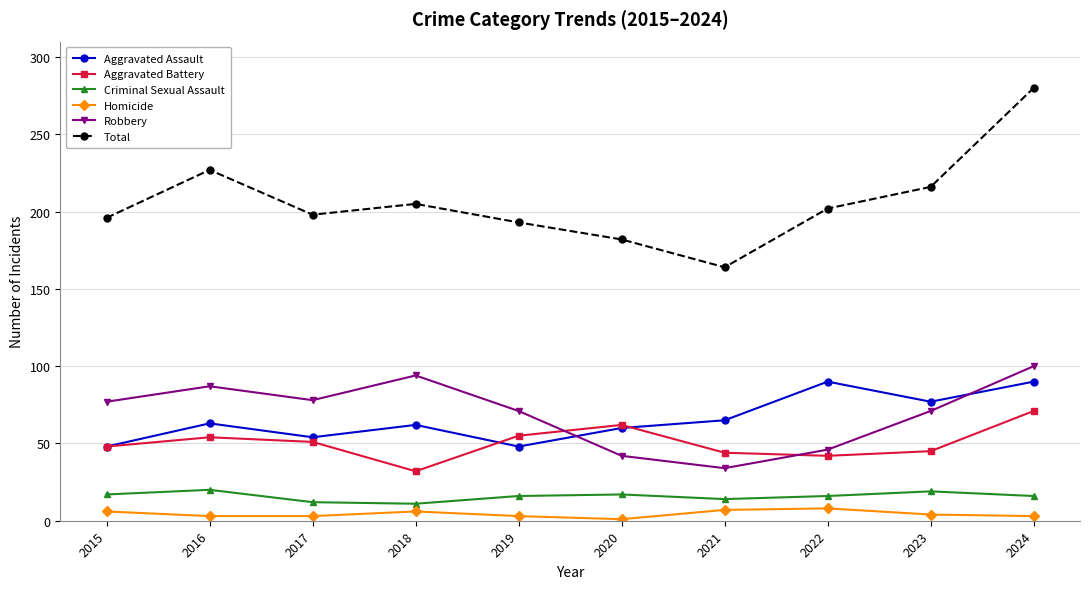

What is the minimum value for Robbery?

34